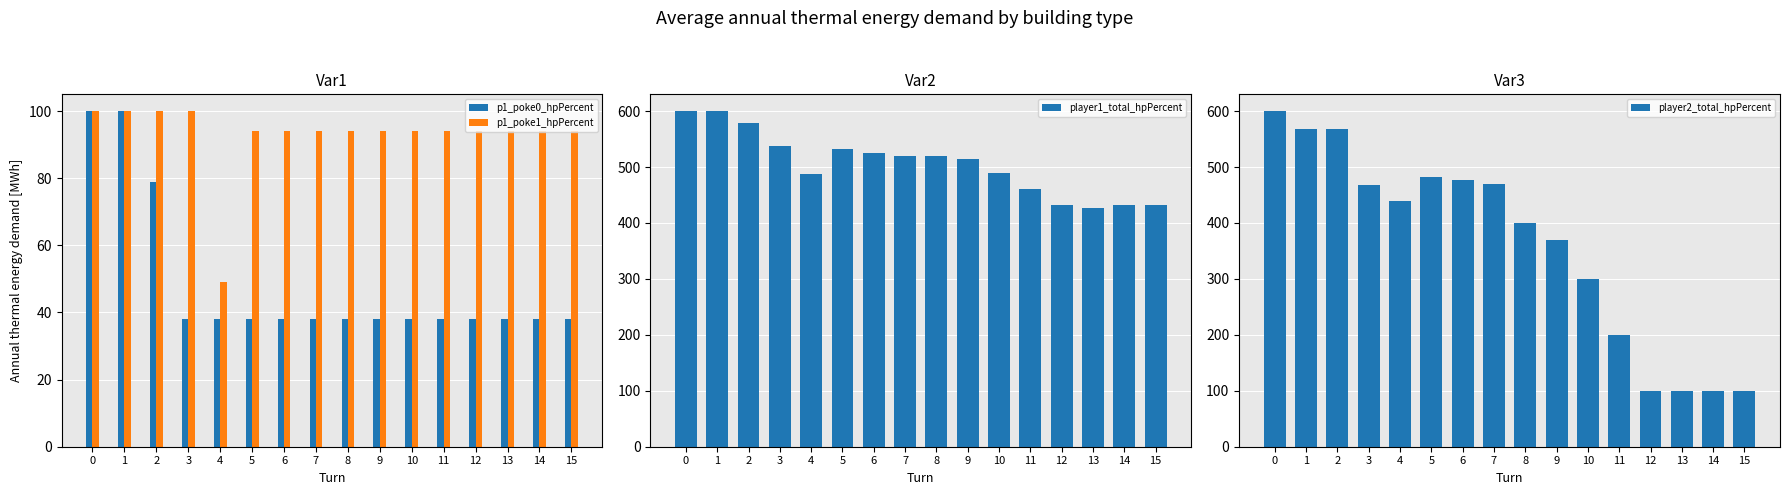

How many values in the player1_total_hpPercent series exceed 520?

6